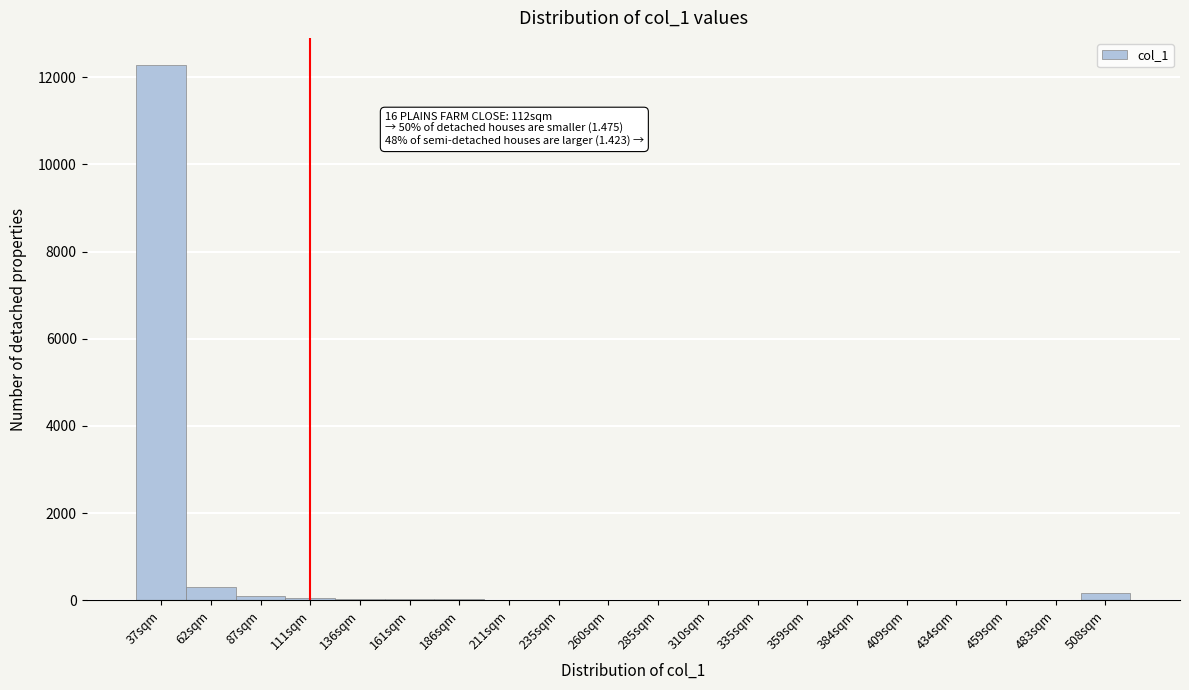

Which label corresponds to the largest value in the chart?

37sqm